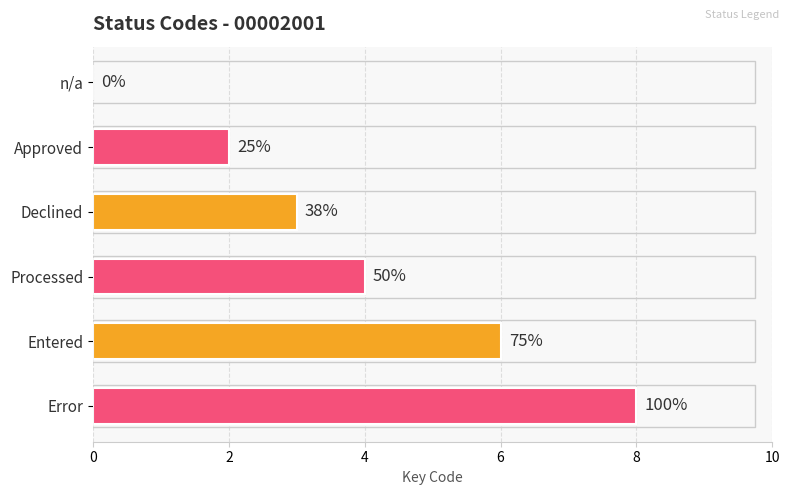

Does the chart contain stacked bars?

No